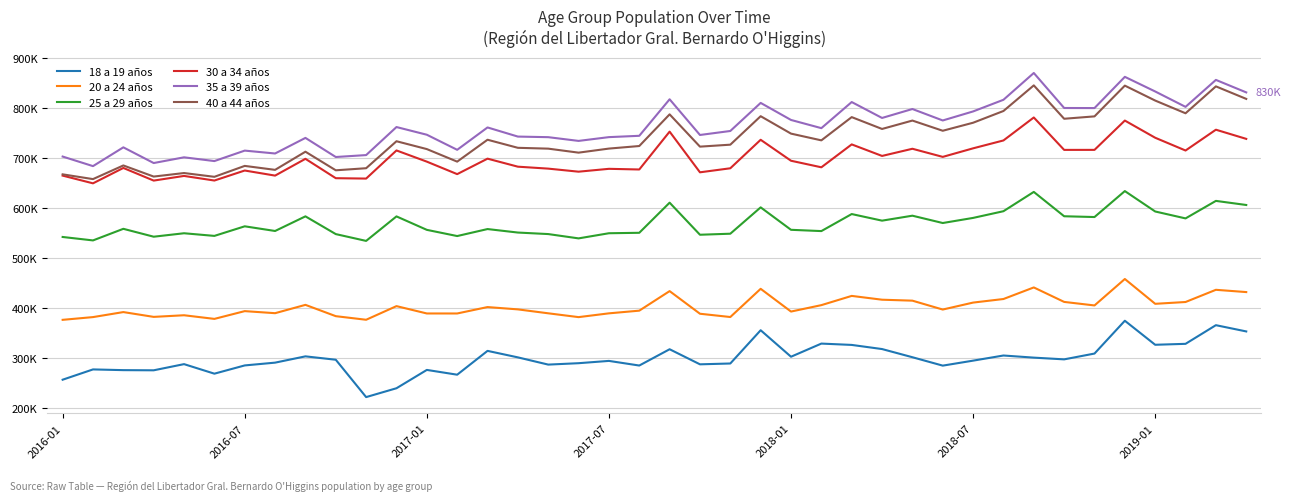

Does the chart display data point markers on the line(s)?

No